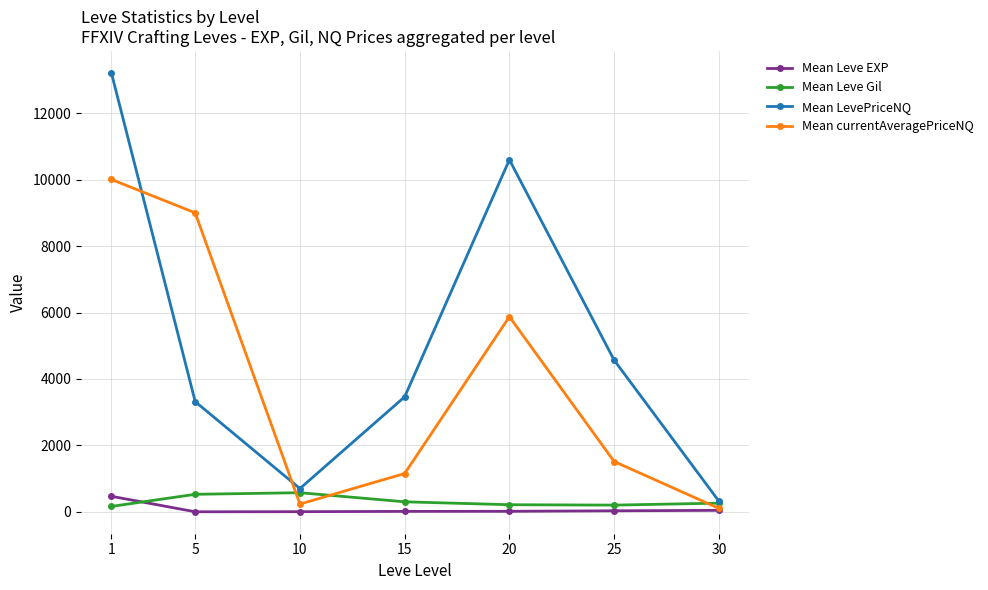

What is the lowest value of the Mean Leve EXP series?

2.3